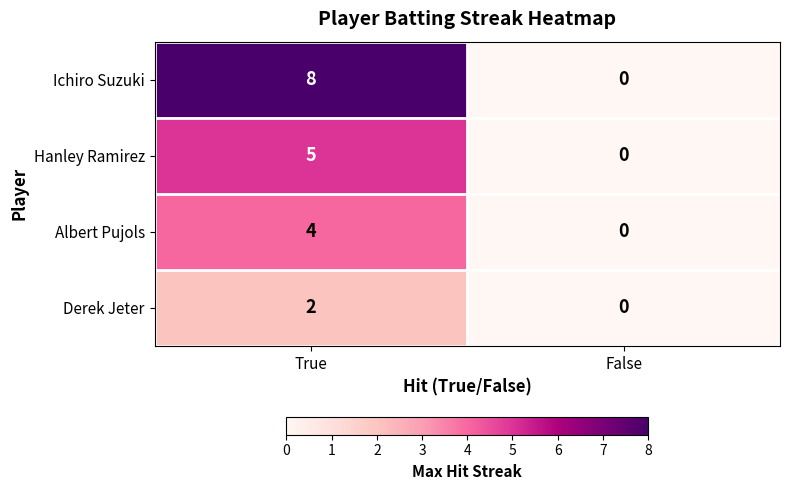

Reading left to right, list all the values displayed in this chart.

Ichiro Suzuki: 8	0
Hanley Ramirez: 5	0
Albert Pujols: 4	0
Derek Jeter: 2	0